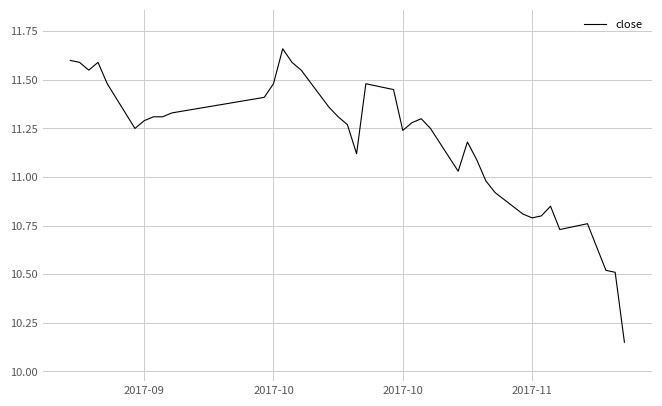

What is the difference between the maximum and minimum values?

1.5